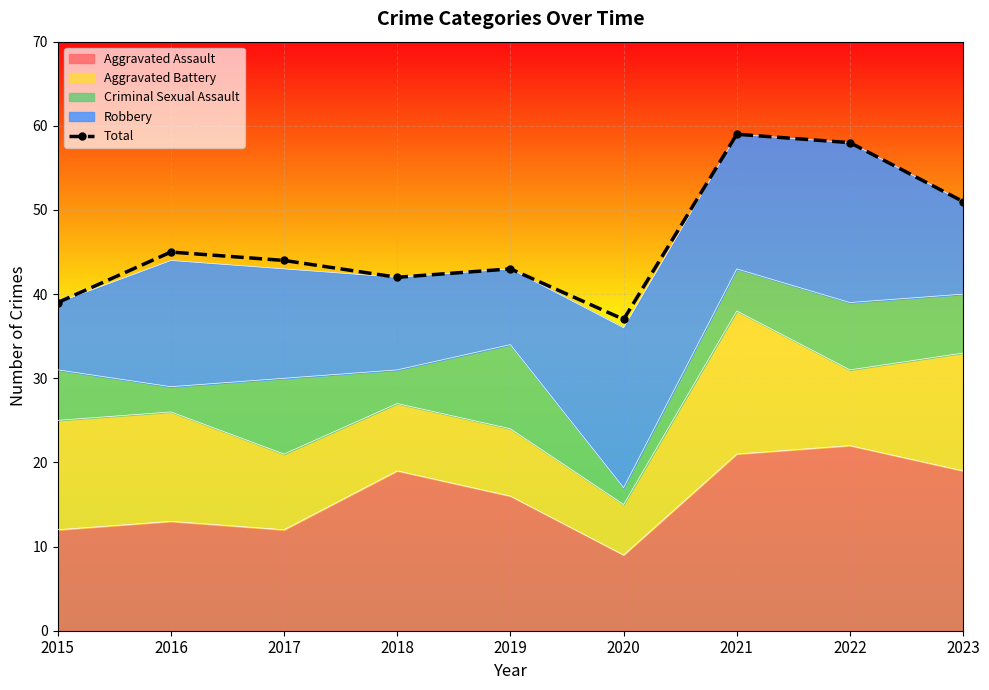

What is the sum of the values at 2017 and 2019?

87